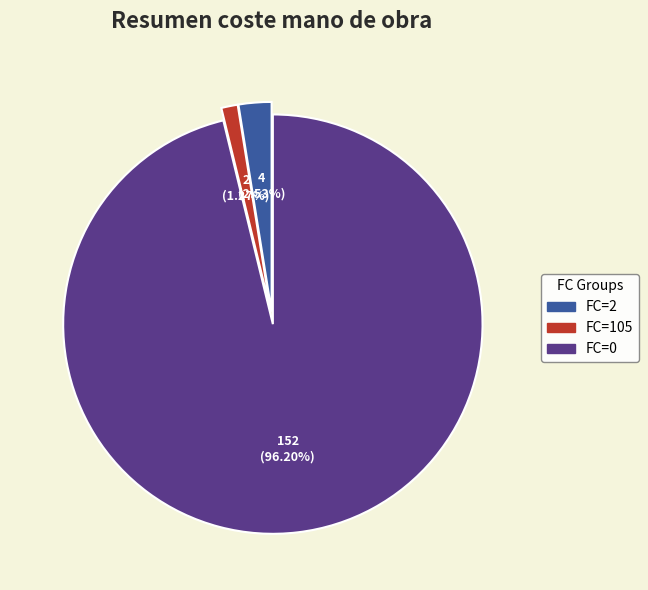

Rank the categories by value from highest to lowest.

FC=0, FC=2, FC=105